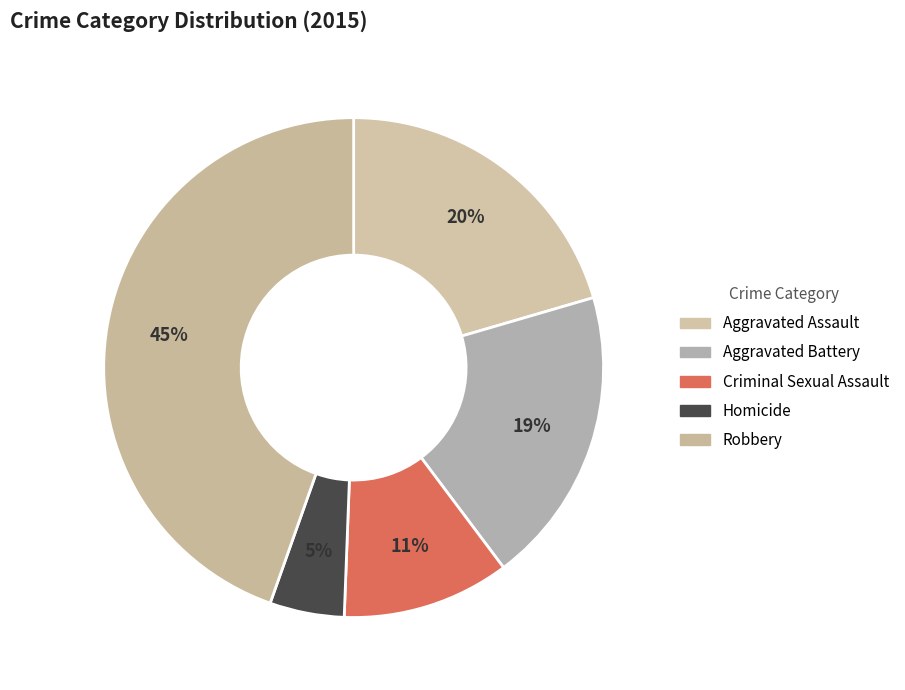

Count the number of slices in the pie.

5